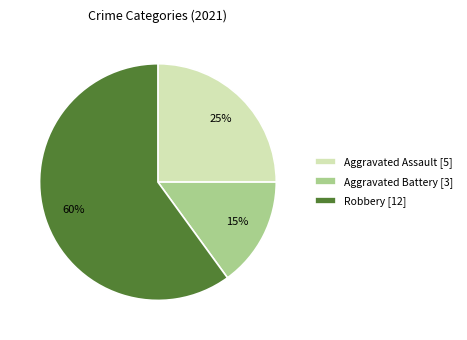

The Robbery [12] slice represents 60% of the pie. True or false?

True